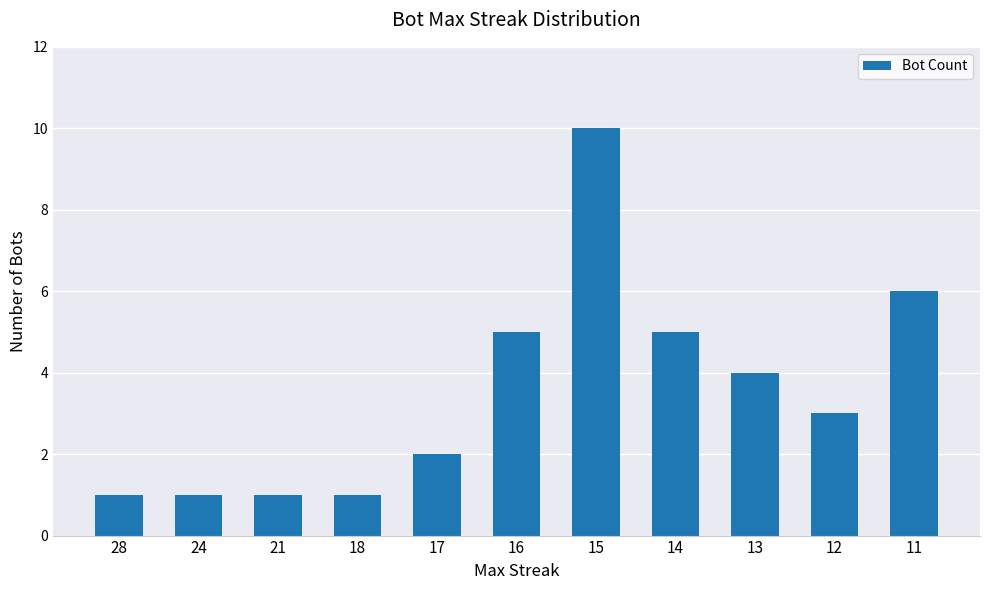

What is the average value?

4